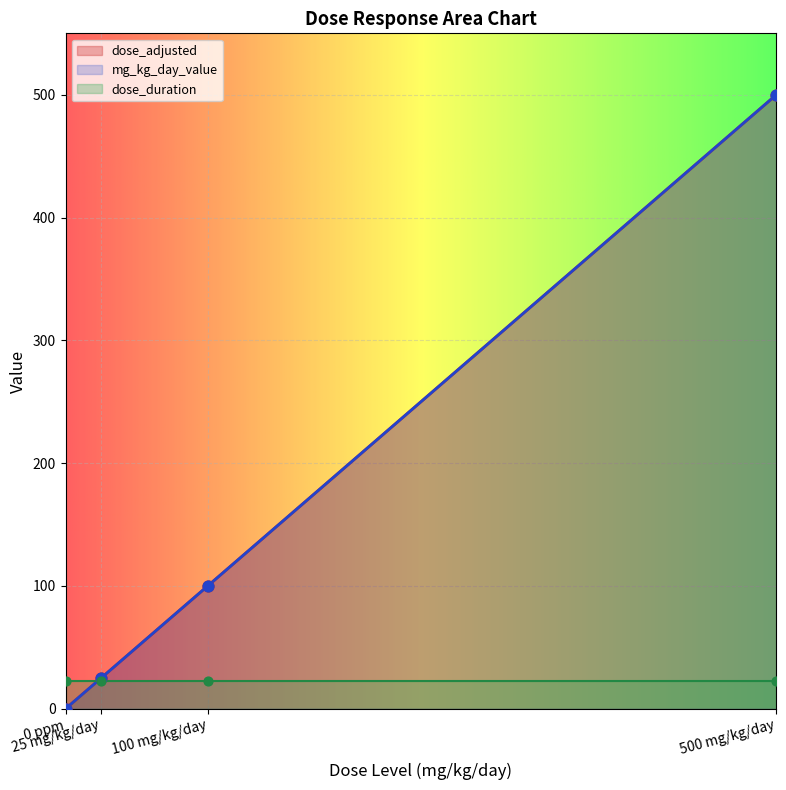

Is the value of mg_kg_day_value at 100 mg/kg/day greater than the value of dose_adjusted at 500 mg/kg/day?

No